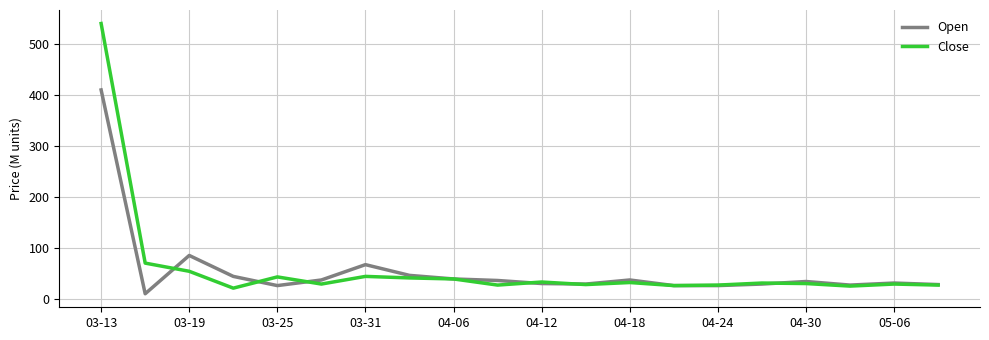

What is the minimum value for Close?

22